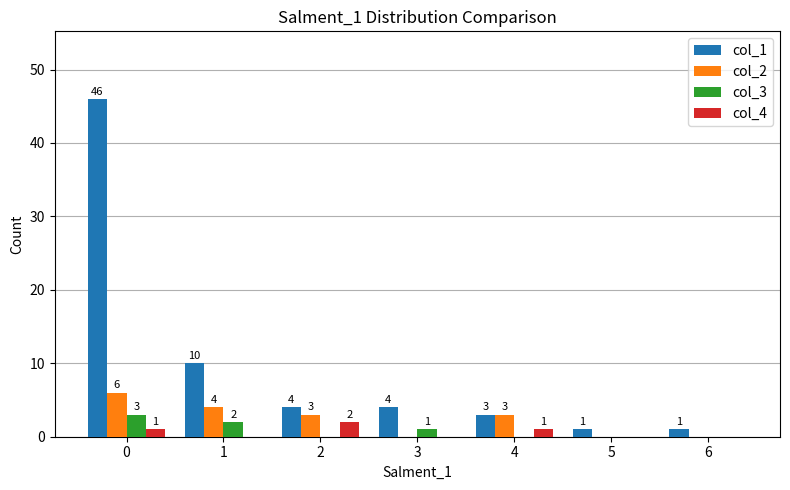

The value of col_4 at 6 is 0. True or false?

True